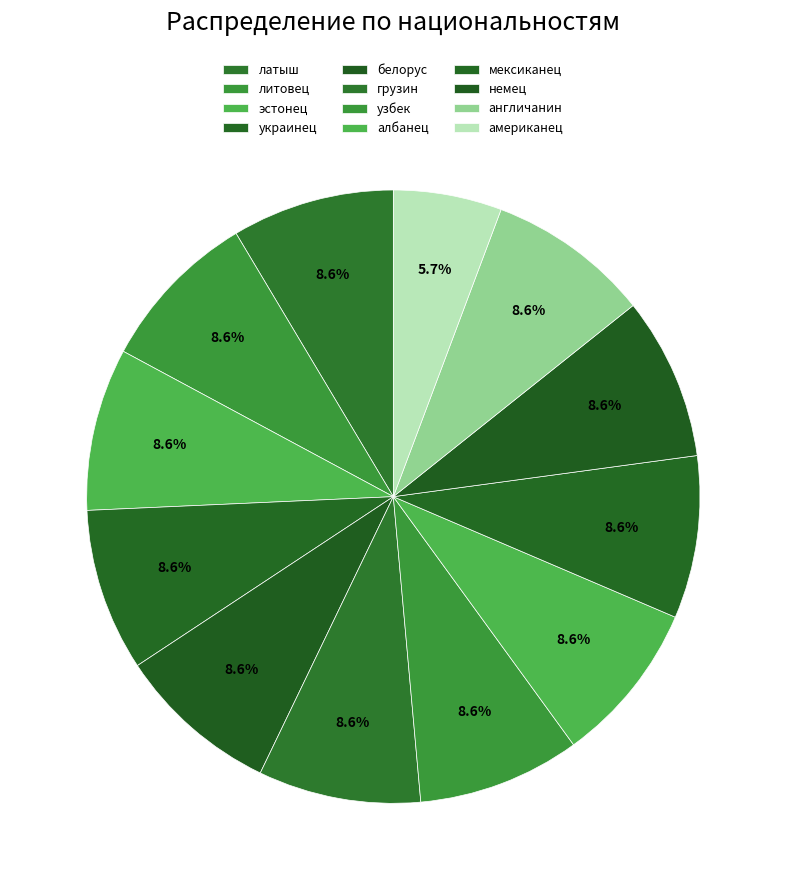

Is it true that узбек is 19% of the pie?

False